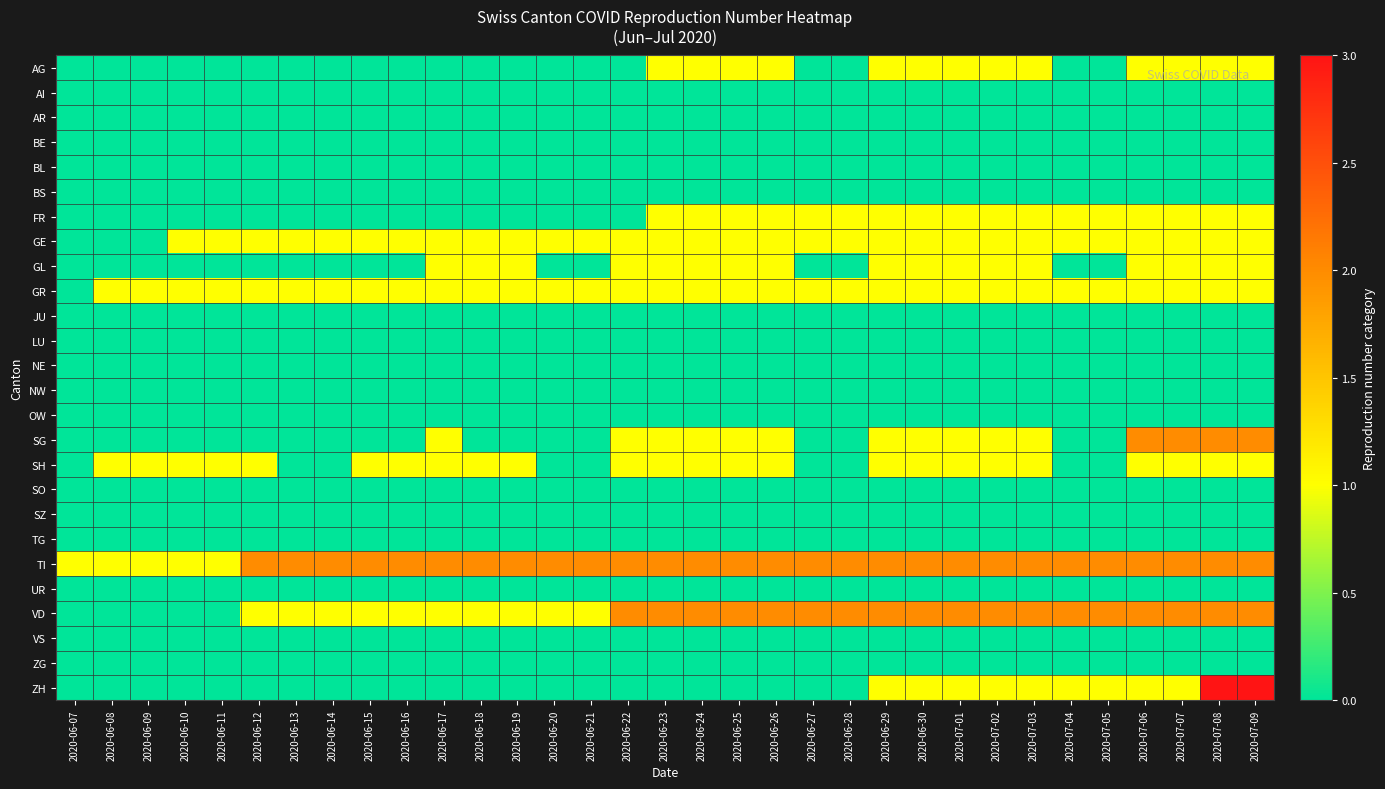

At 2020-06-28, list the series in order from largest to smallest.

TI, VD, FR, GE, GR, AG, AI, AR, BE, BL, BS, GL, JU, LU, NE, NW, OW, SG, SH, SO, SZ, TG, UR, VS, ZG, ZH